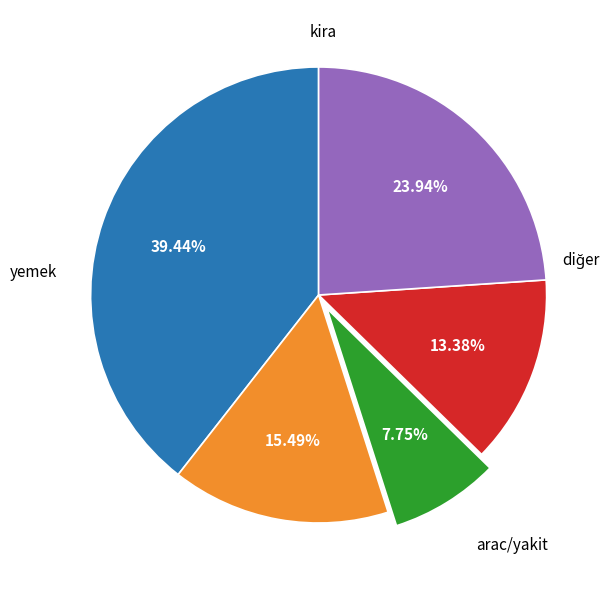

Does any single category account for the majority?

No